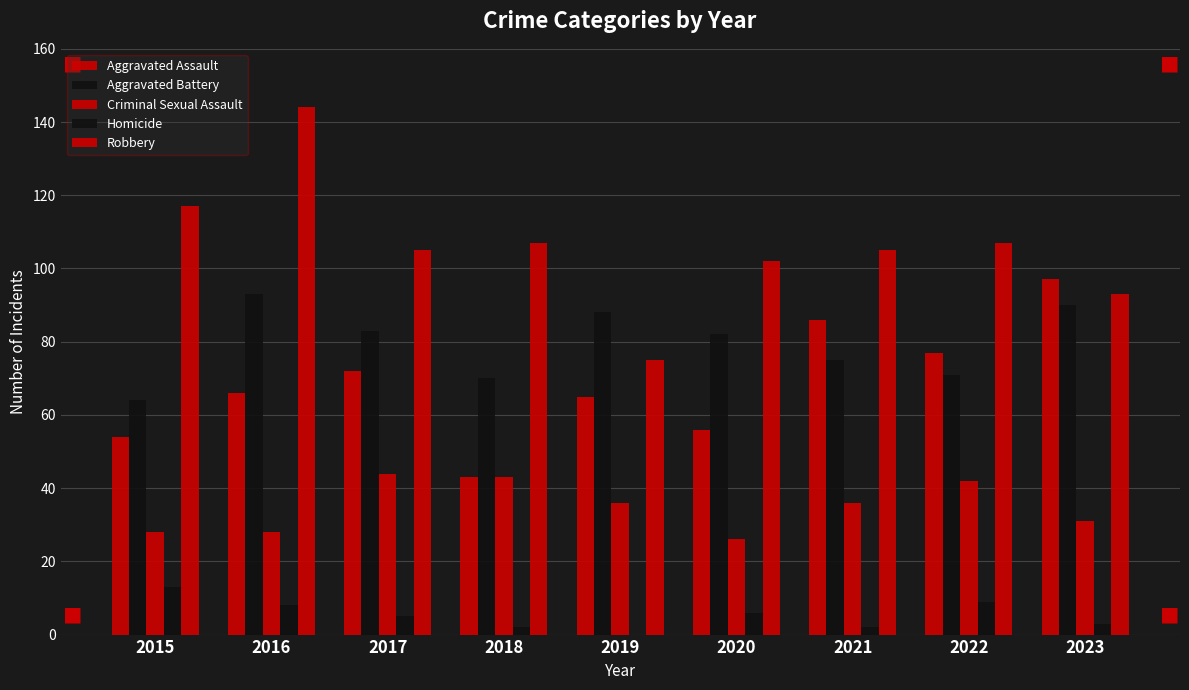

What is the greatest value displayed?

144